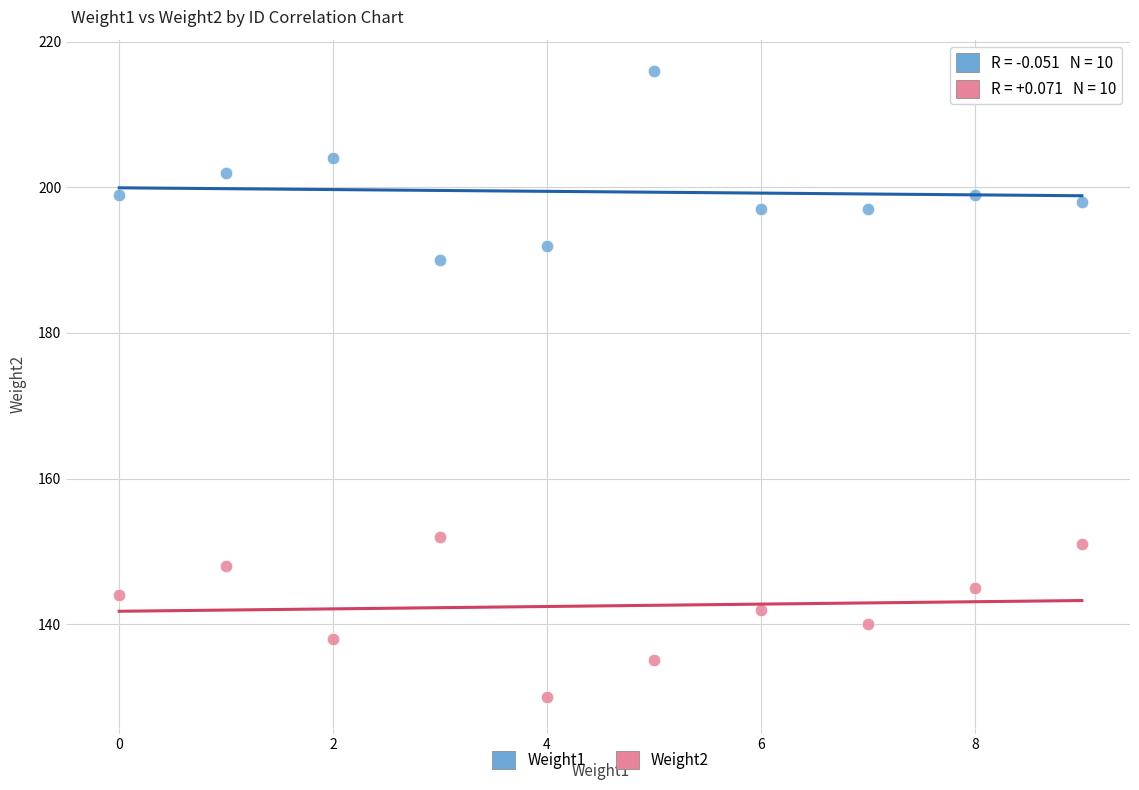

Which series contains the lowest Y value?

Weight2